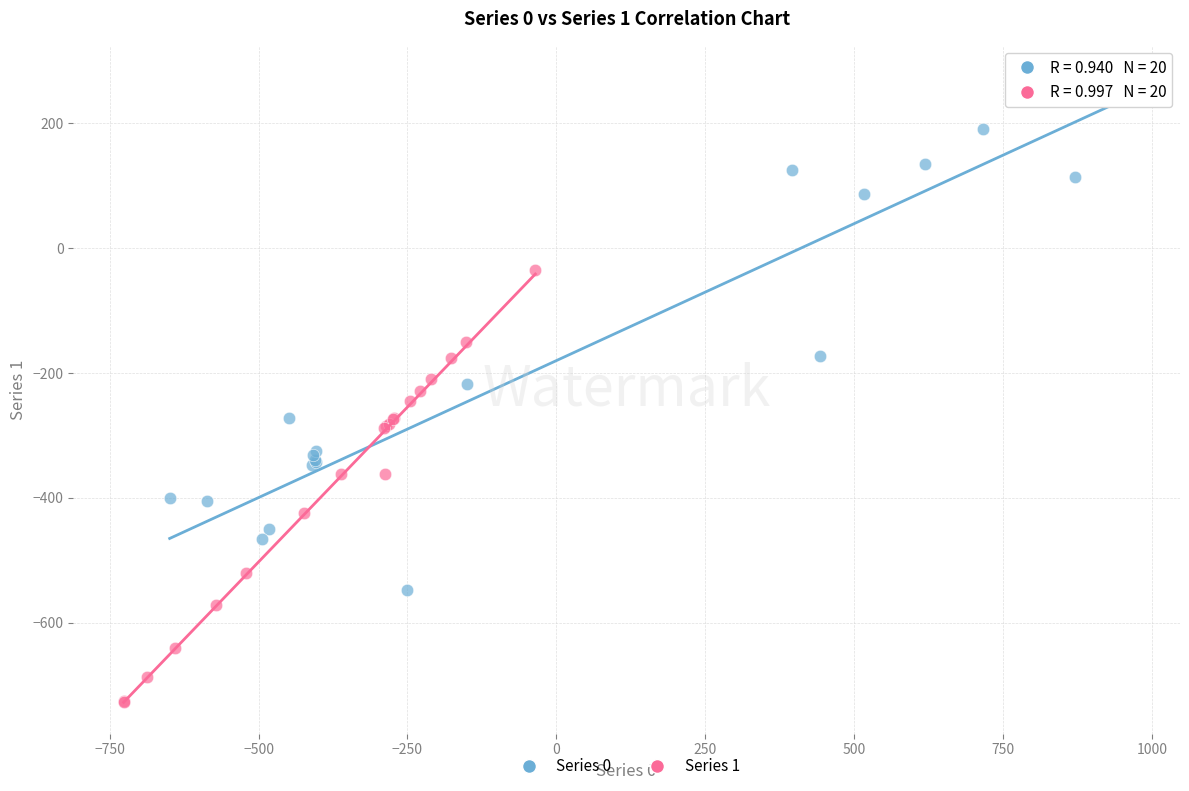

Which series reaches the minimum Y coordinate?

Series 1